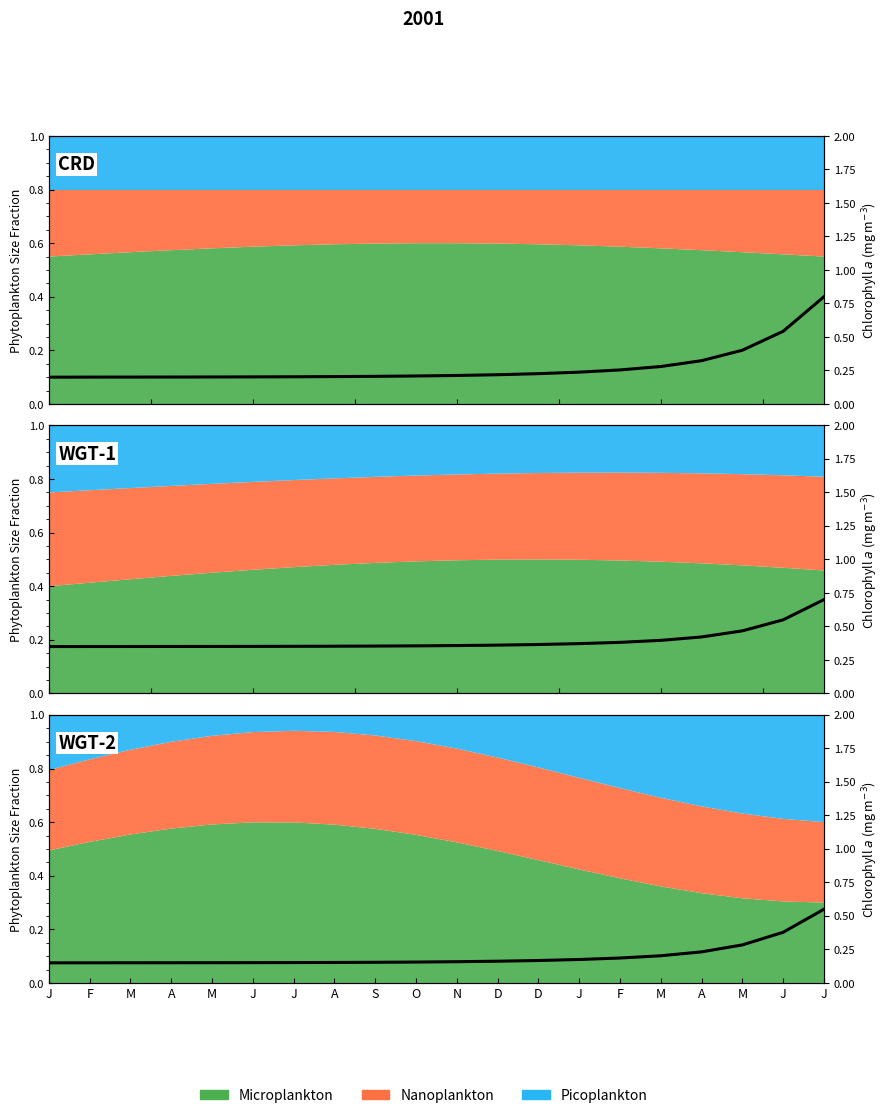

How many categories are shown in the chart?

20